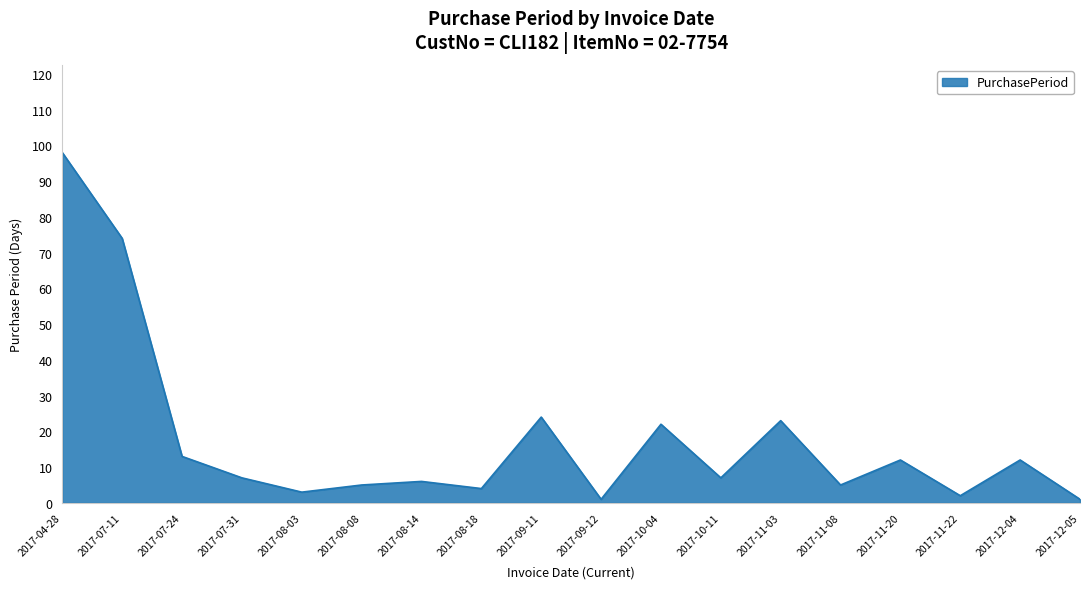

What is the greatest value displayed?

98